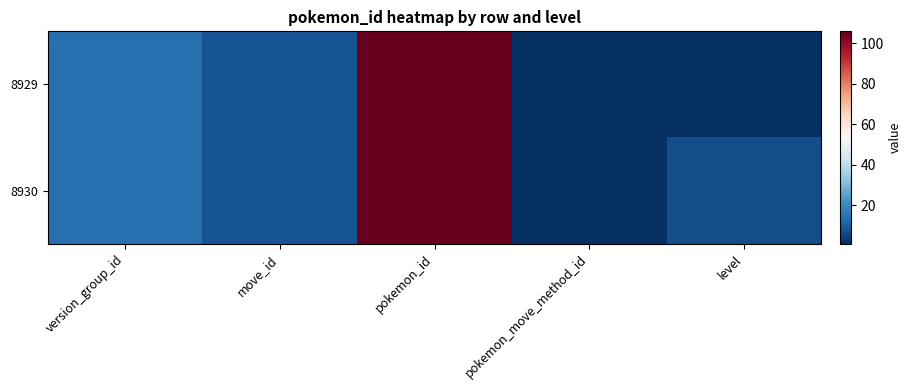

At which category is the sum across all series the highest?

pokemon_id